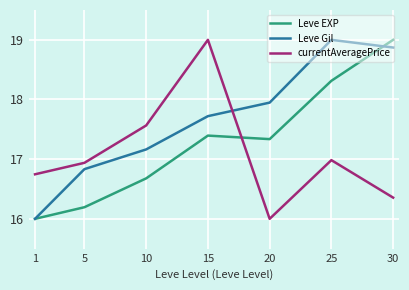

Which series changed the most between 20 and 30?

Leve EXP